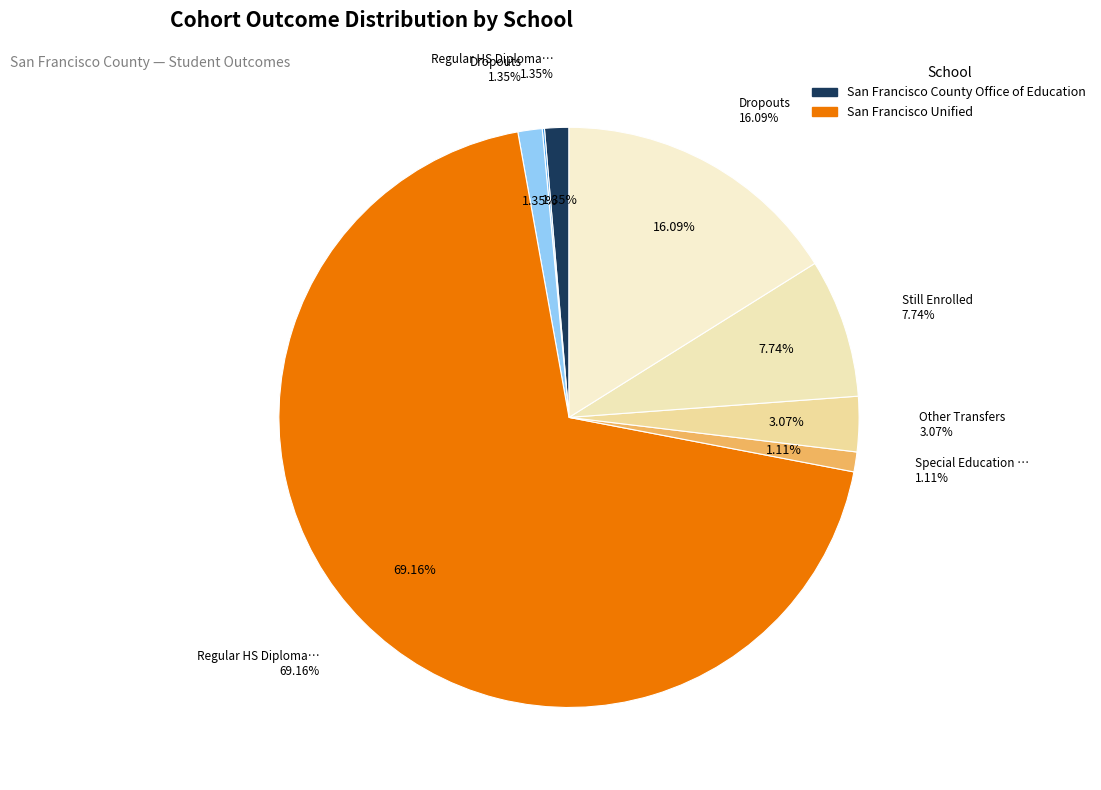

To the nearest percent, what is the average slice percentage?

12%